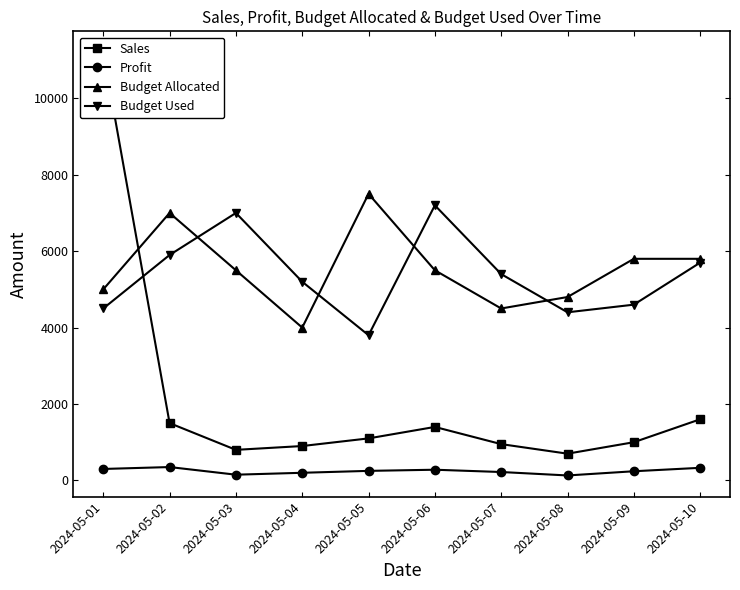

Rank the series by their maximum value, from highest to lowest.

Sales, Budget Allocated, Budget Used, Profit